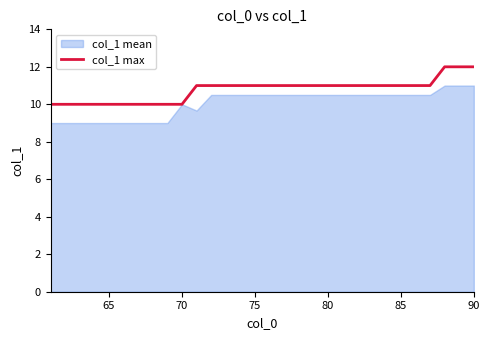

What is the sum of all values?

323